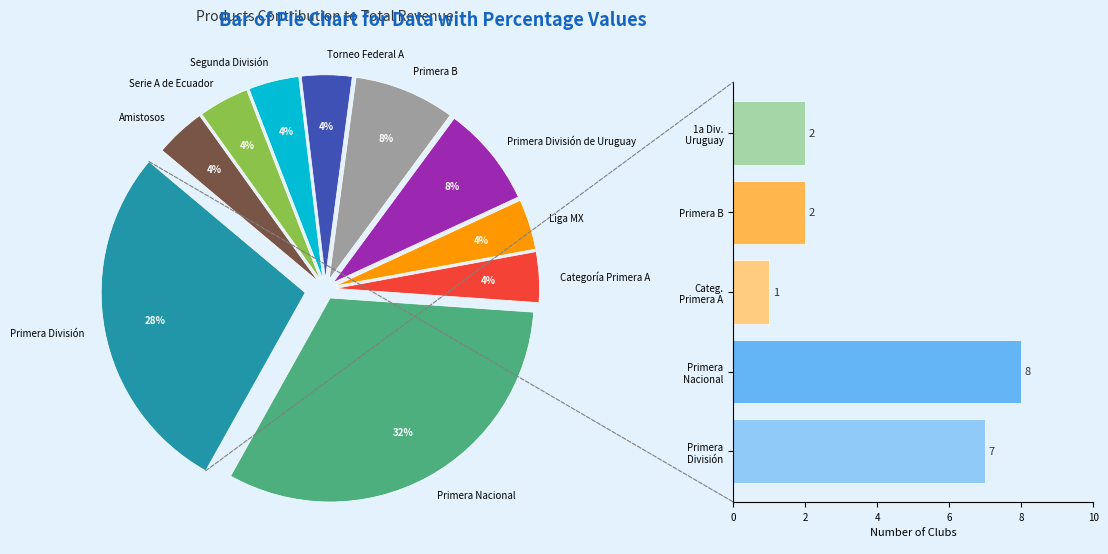

Does Primera Nacional account for over 50% of the chart?

No